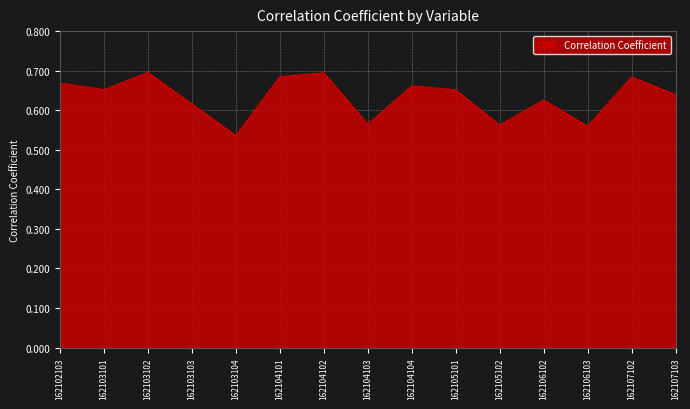

What is the sum of the values at 162105101 and 162104102?

1.3